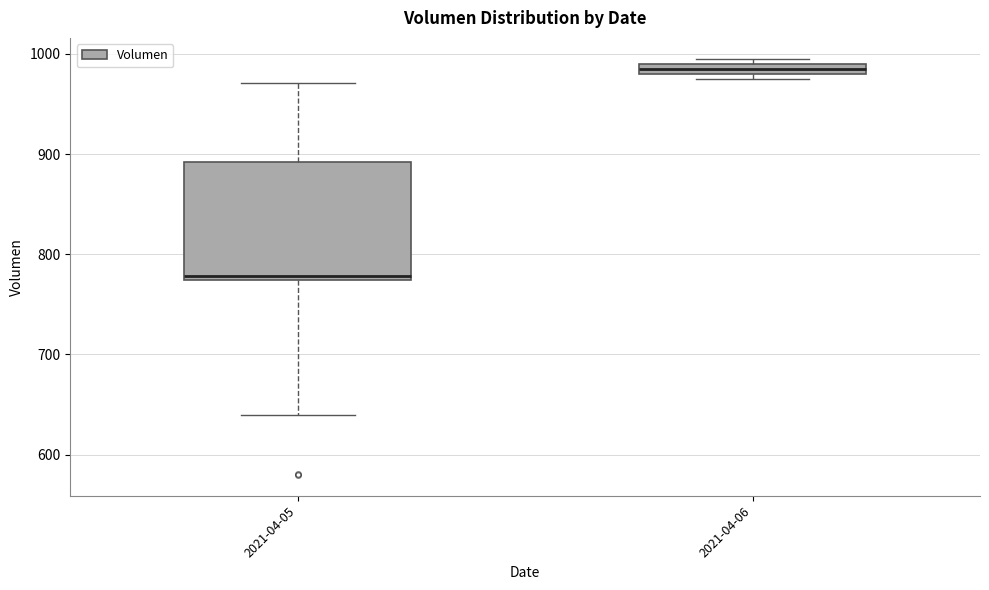

Which box has the lowest median line?

2021-04-05